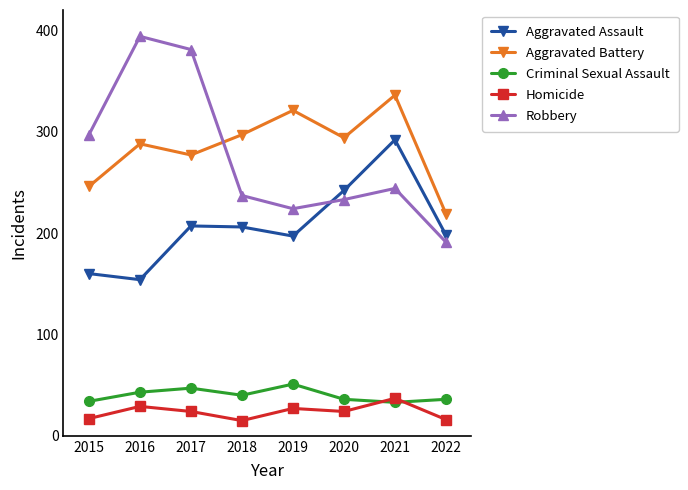

What is the value of the Criminal Sexual Assault point at the 1st from the left?

34